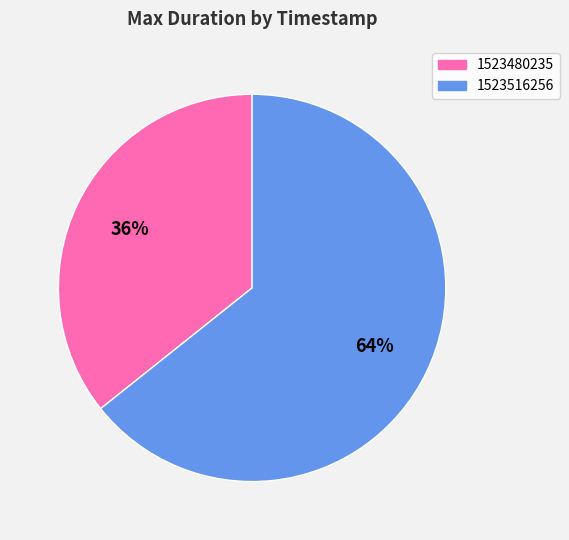

How many segments does this pie chart have?

2